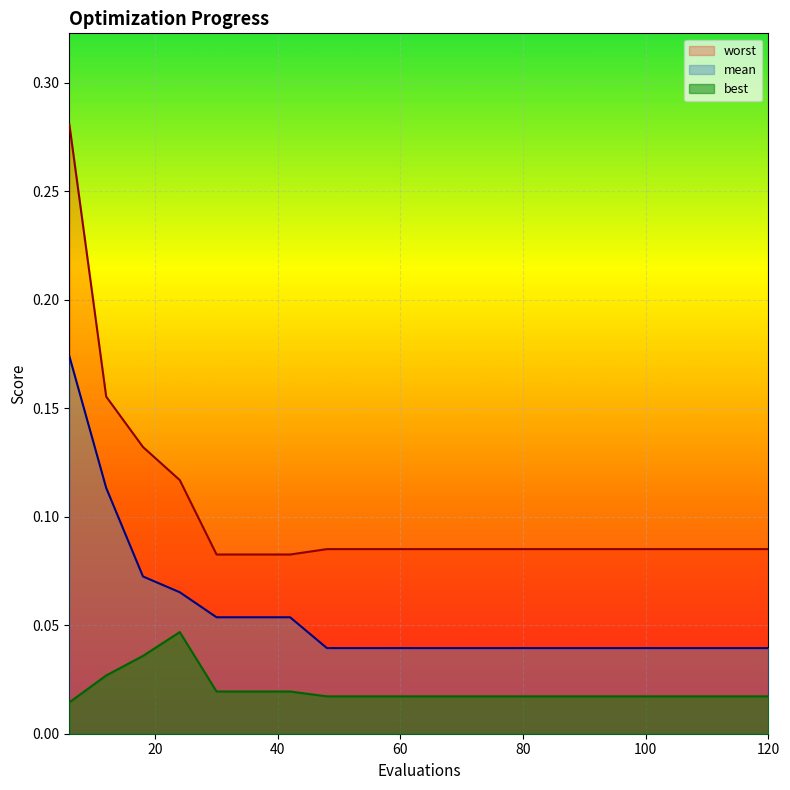

Rank the series by their average value, from highest to lowest.

worst, mean, best